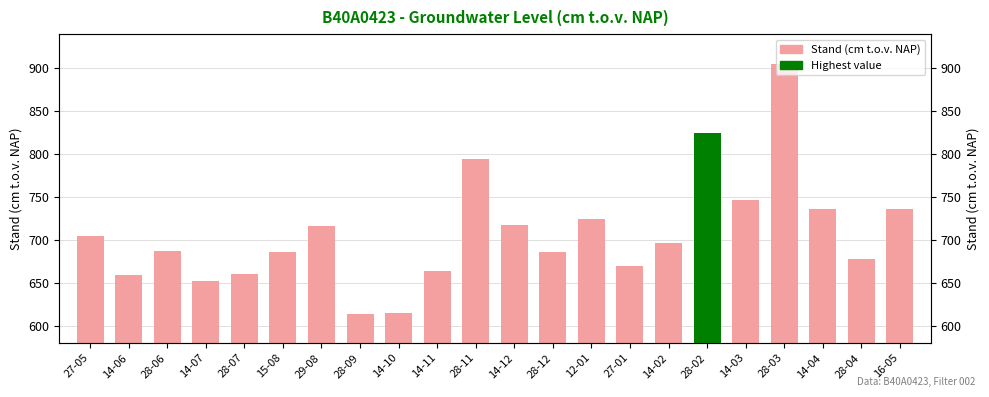

What is the label of the 5th bar from the right?

14-03